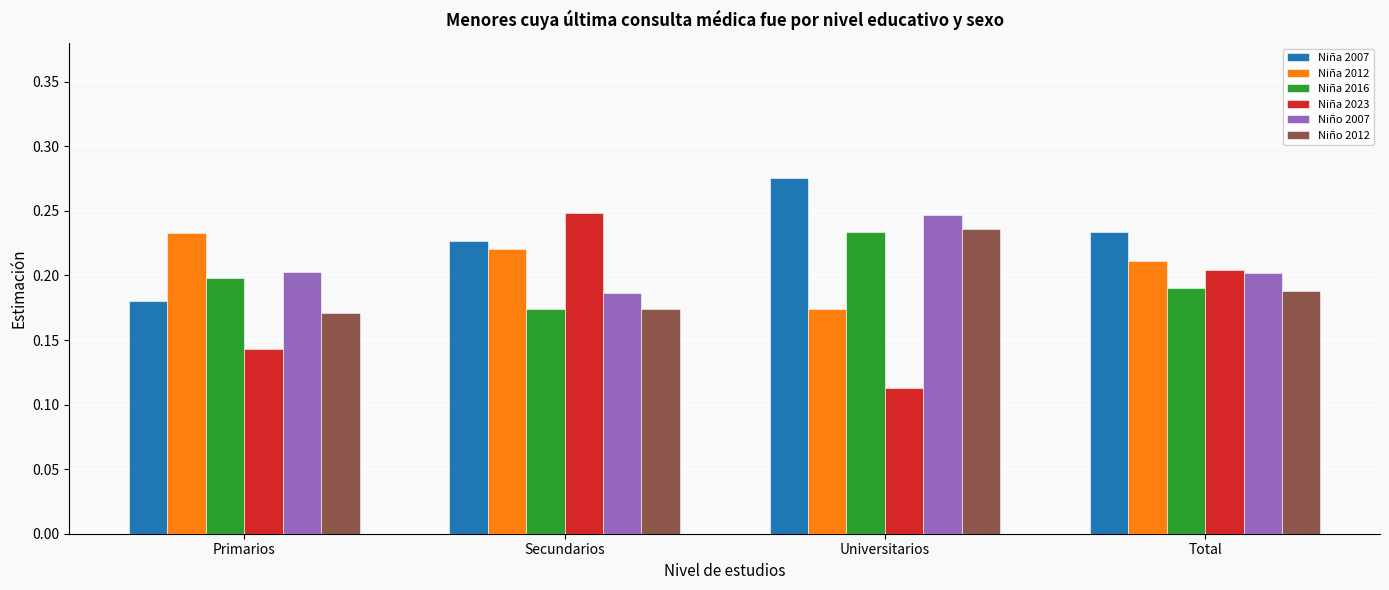

What is the label of the 3rd bar from the right?

Secundarios